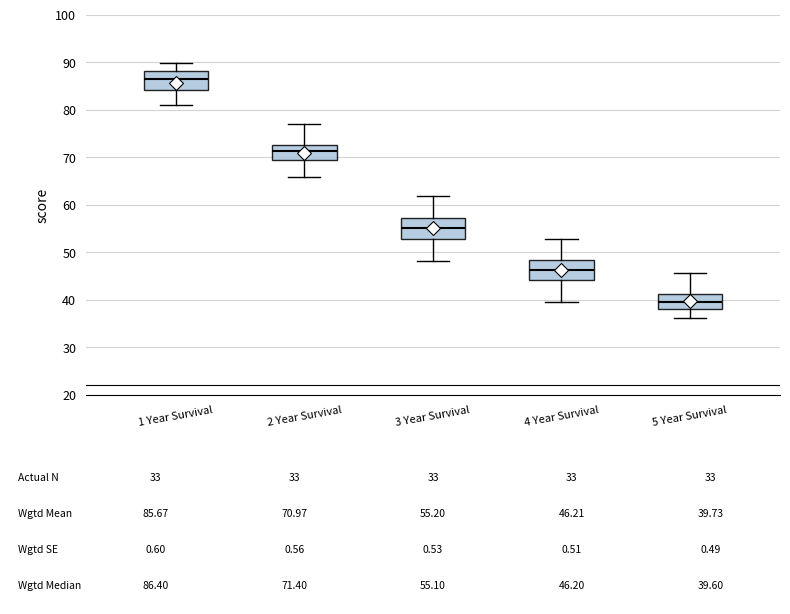

Which box has the lowest median line?

5 Year Survival